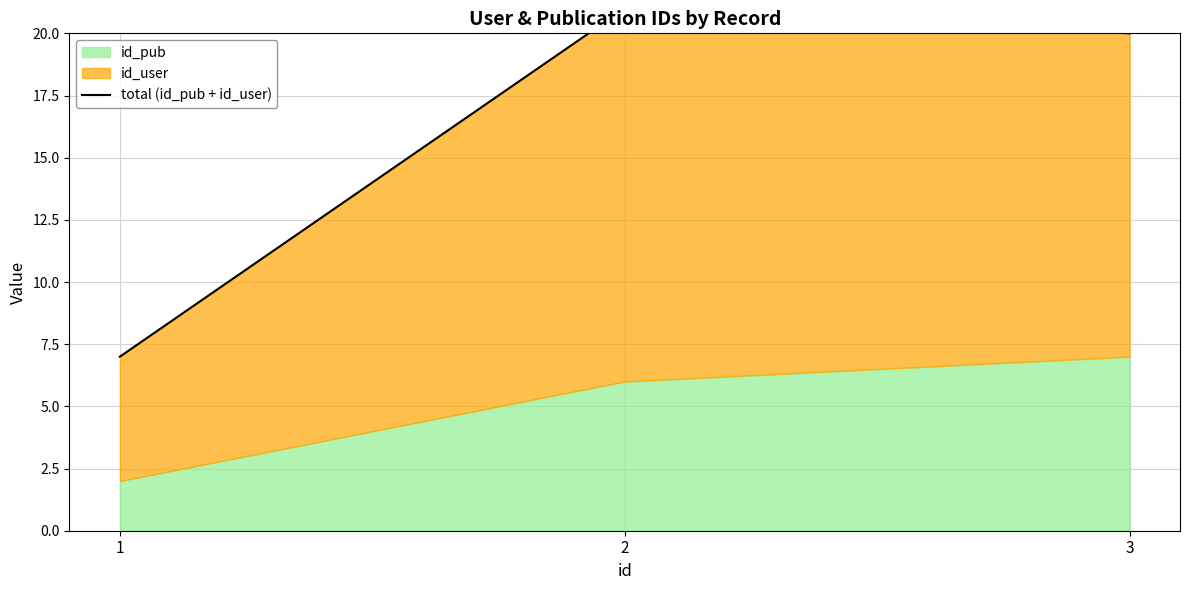

Is it true that the value at 3 is 32?

False